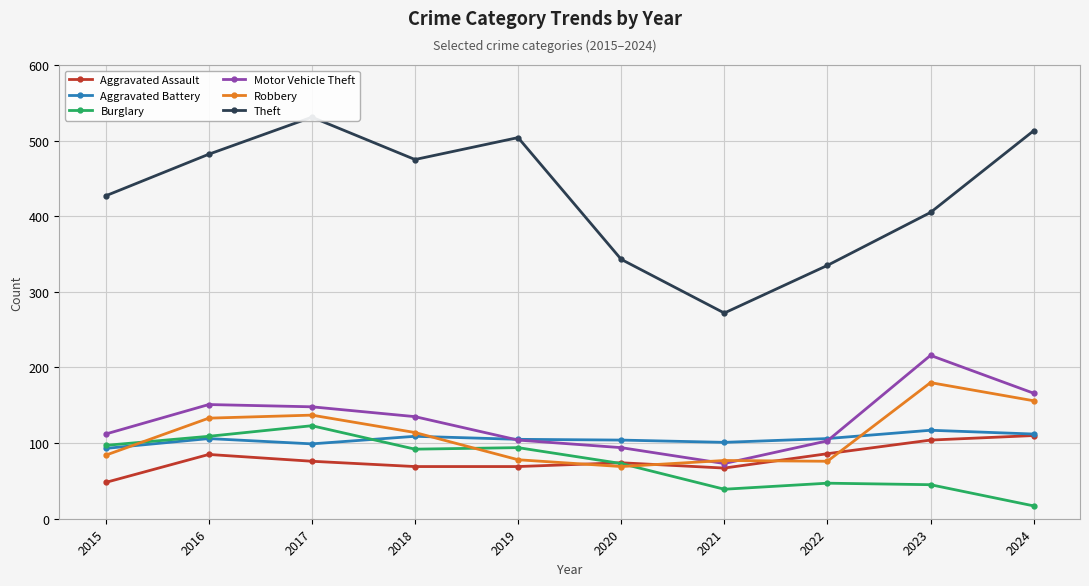

True or false: Motor Vehicle Theft has a value of 135 at 2018.

True